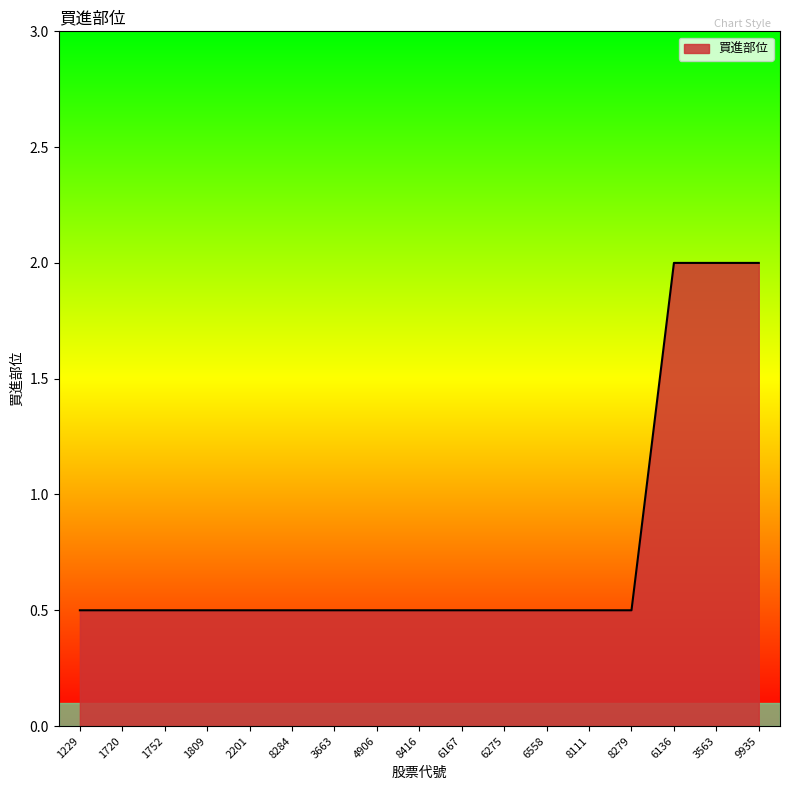

What is the greatest value displayed?

2.0